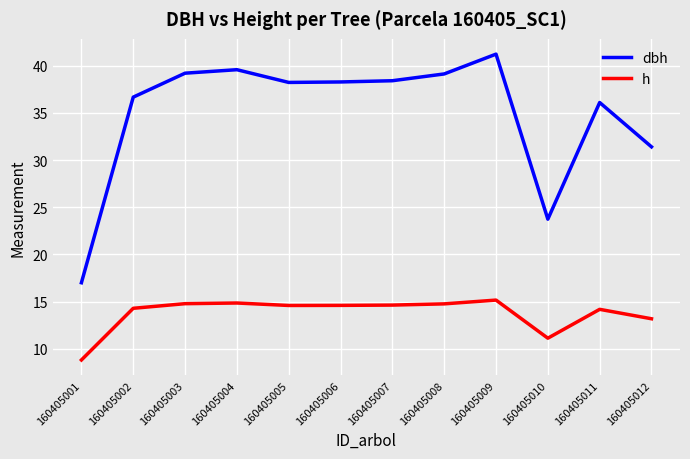

What is the difference between the maximum and second lowest values in the dbh series?

17.5